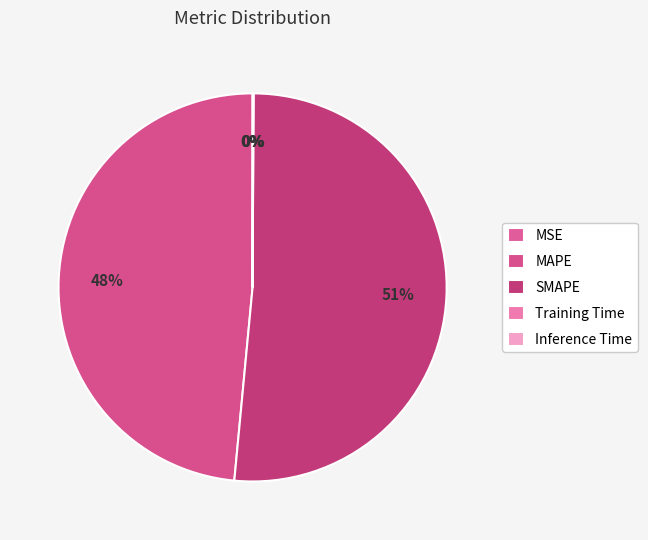

To the nearest percent, what is the difference between the Training Time and SMAPE slice percentages?

51%